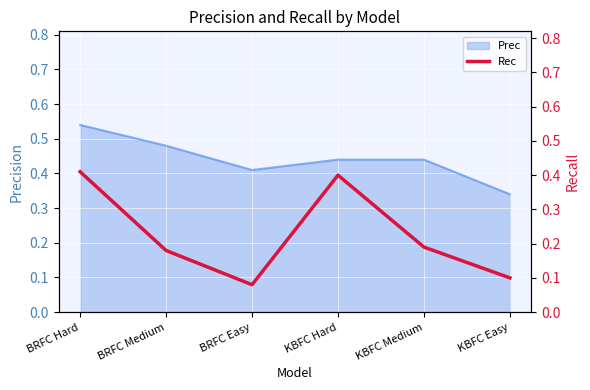

Which category has the lowest value across all series?

BRFC Easy